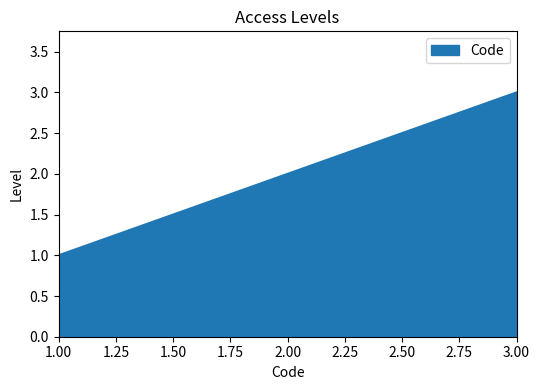

How many lines are shown in the chart?

1